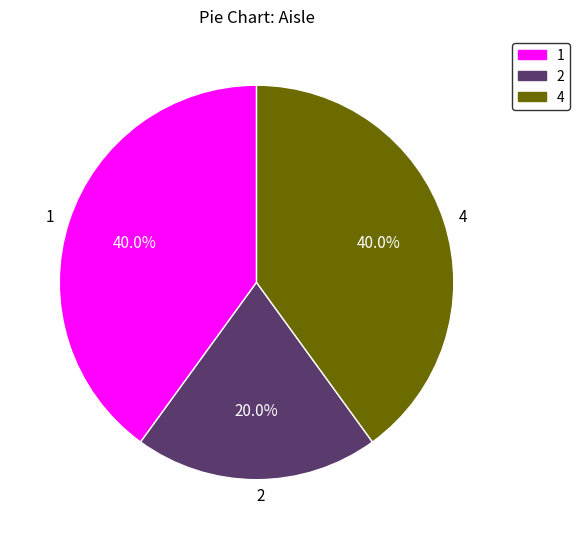

Between 4 and 2, which is larger?

4